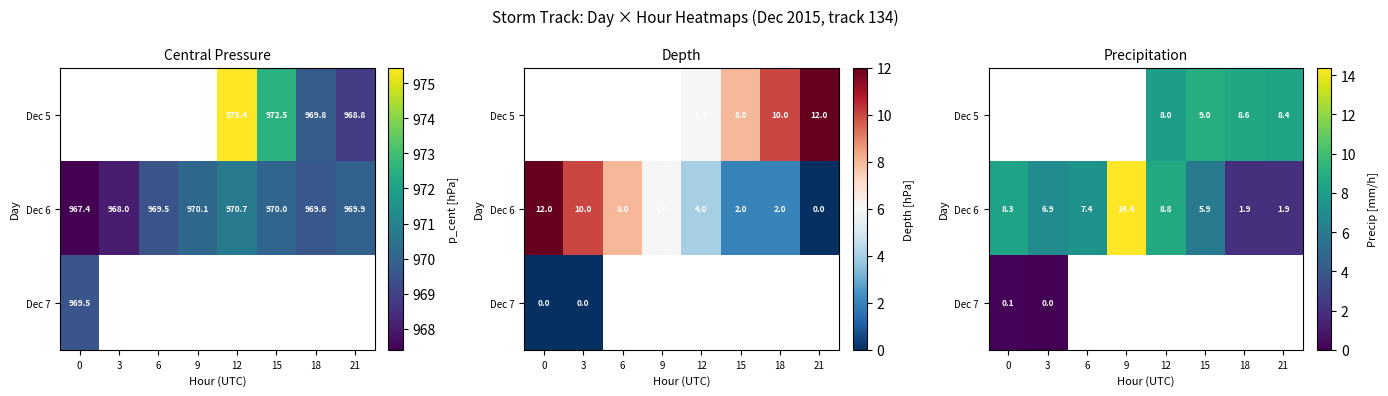

Rank the series by their maximum value, from lowest to highest.

Dec 7, Dec 5, Dec 6